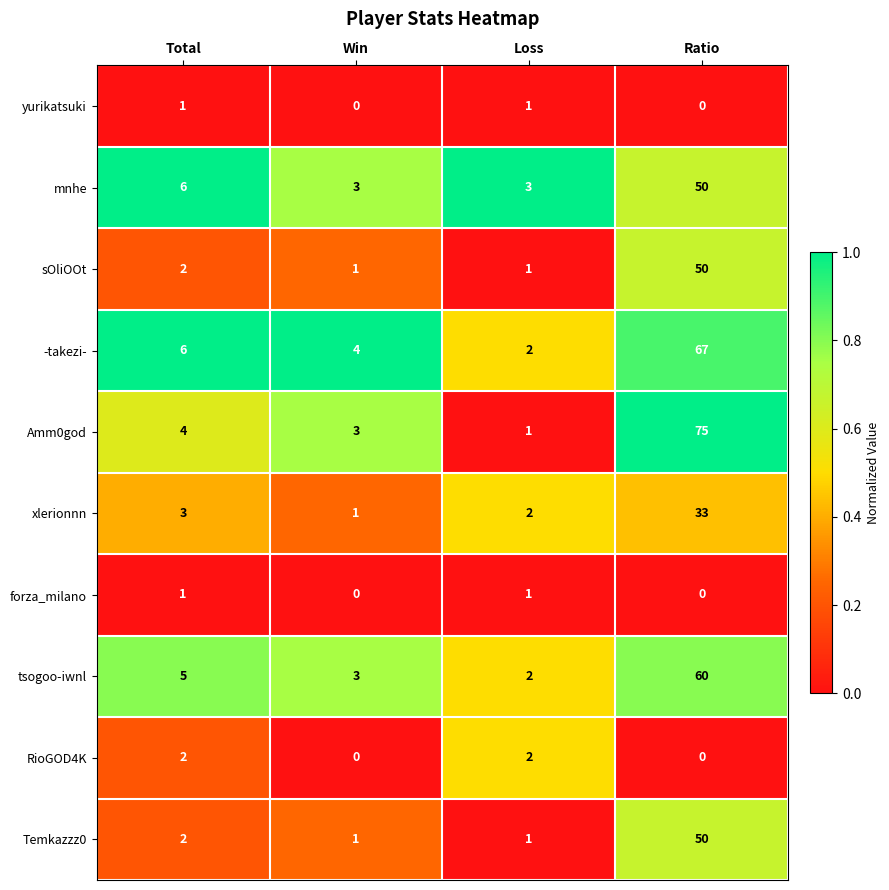

What is the sum of all Amm0god values?

83